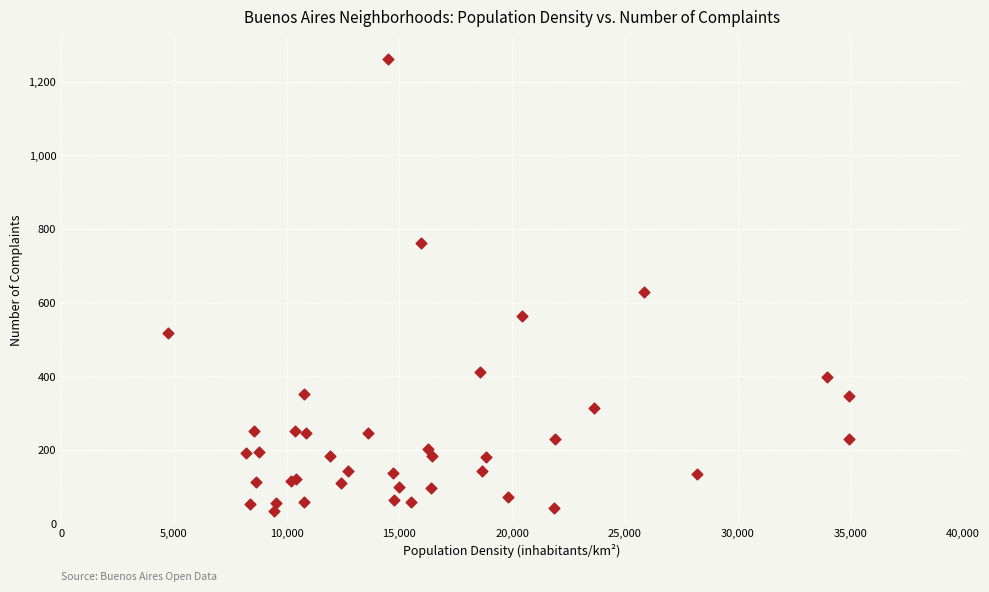

What Y value in the scatter plot is closest to 648?

629